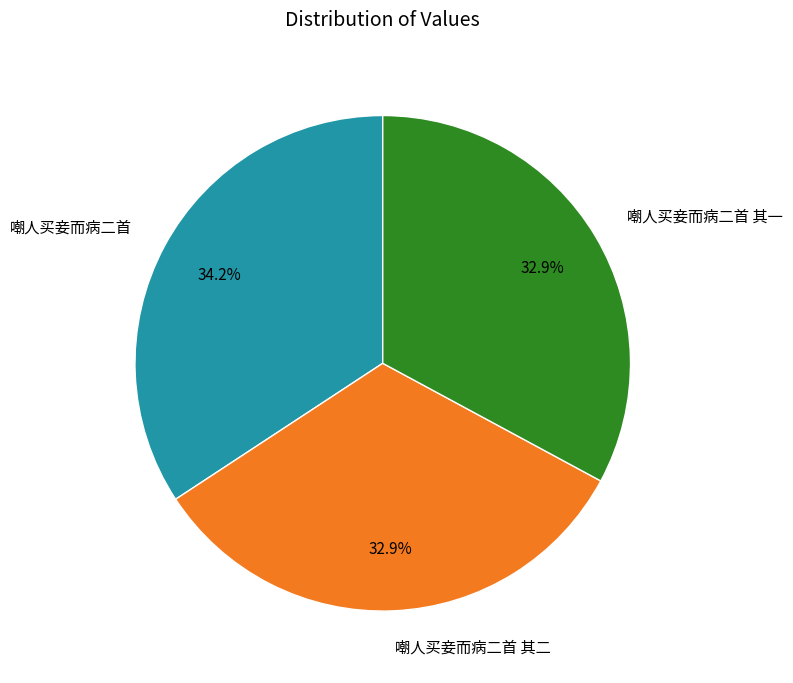

Approximately how many times larger is the value at 嘲人买妾而病二首 其一 compared to 嘲人买妾而病二首?

1.0